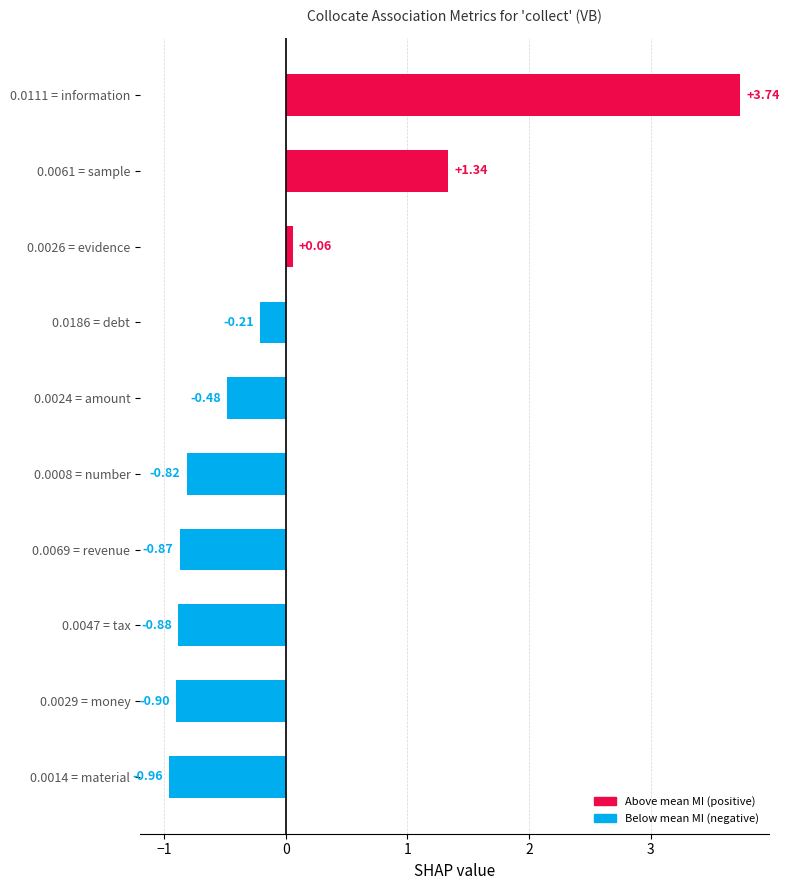

Which has a higher value, 0.0024 = amount or 0.0069 = revenue?

0.0024 = amount